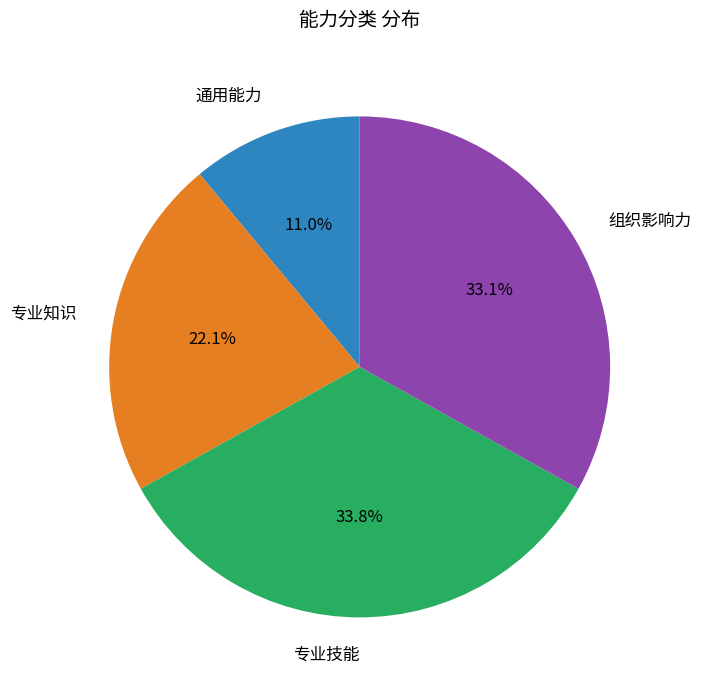

Is there a majority slice in this chart?

No